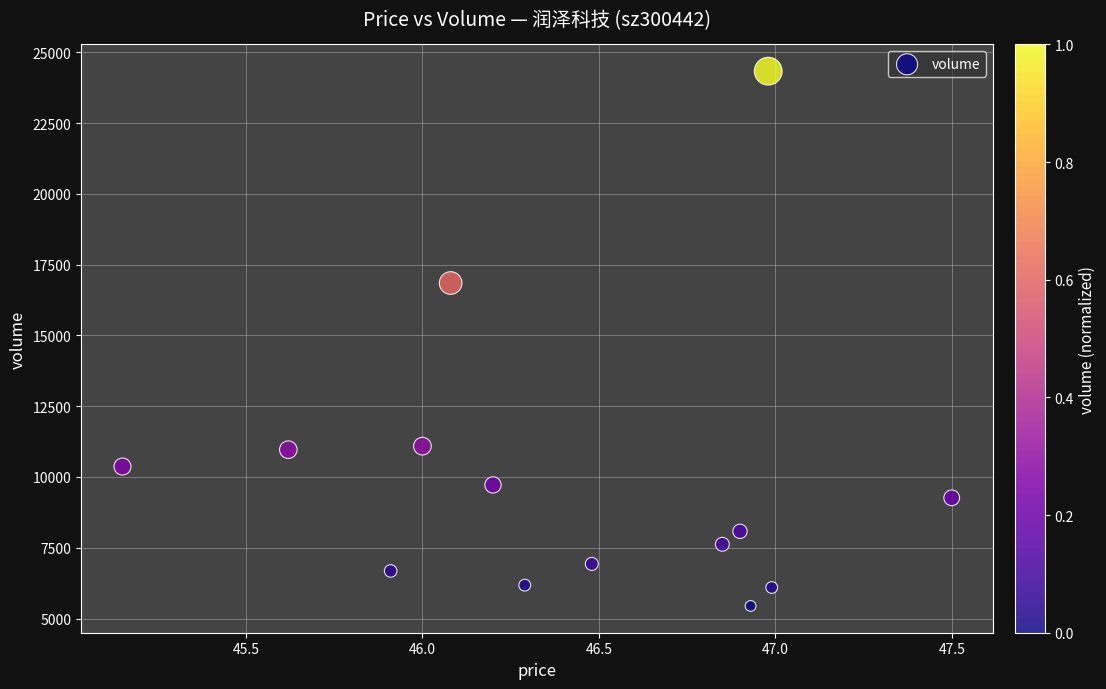

What Y value in the scatter plot is closest to 14886?

16849